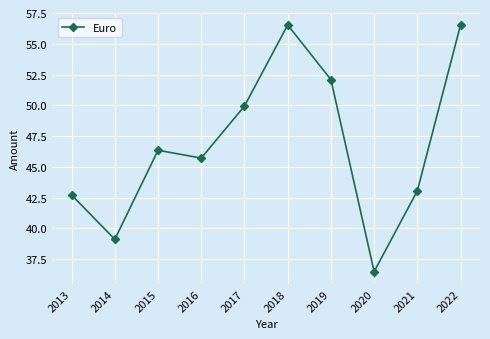

What is the smallest value displayed?

36.5